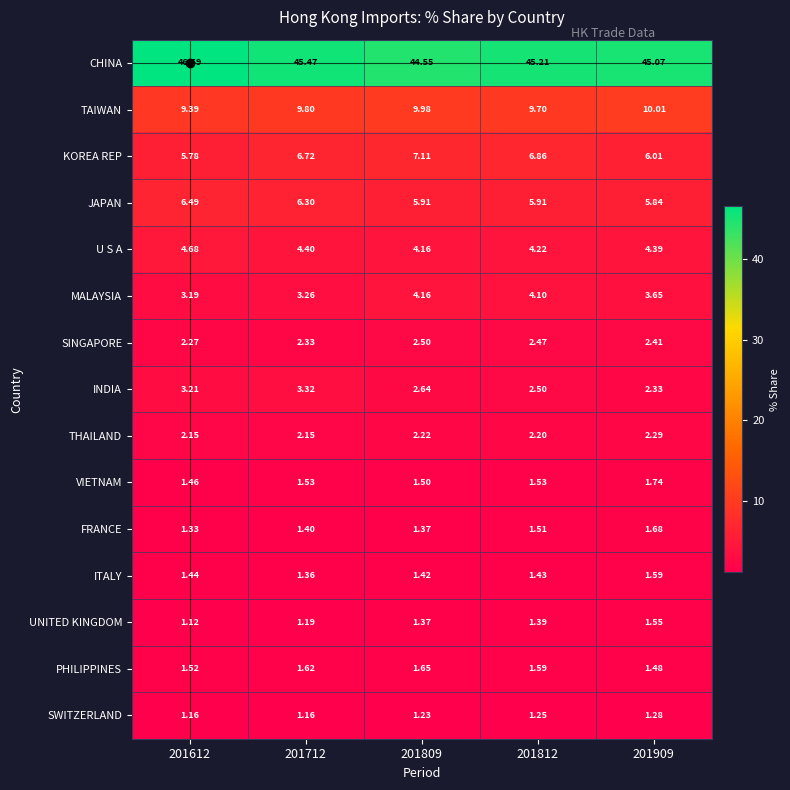

Which series has the widest spread of values?

CHINA